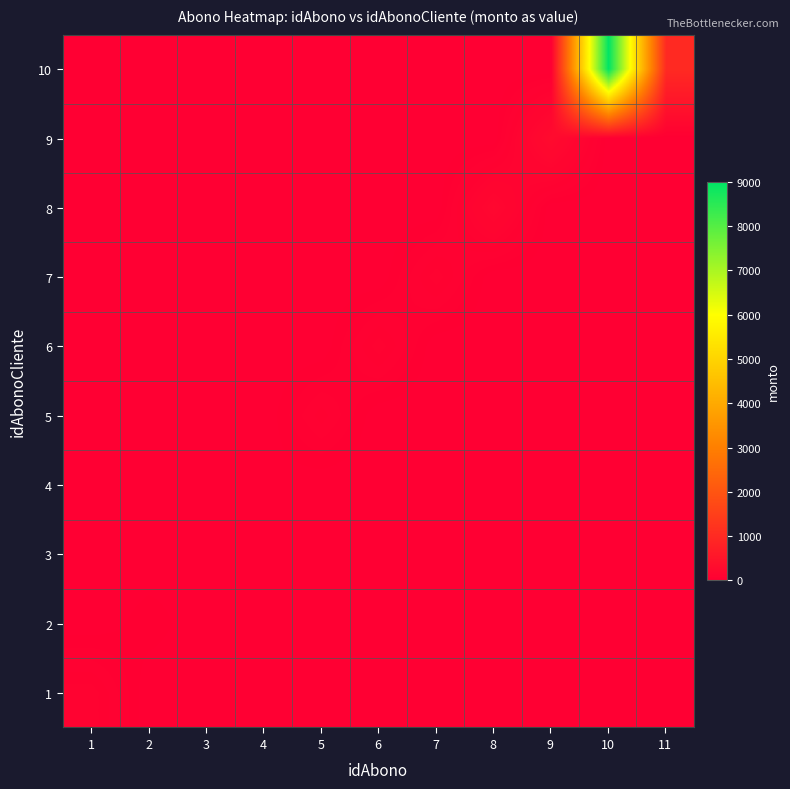

Which series has the widest spread of values?

10